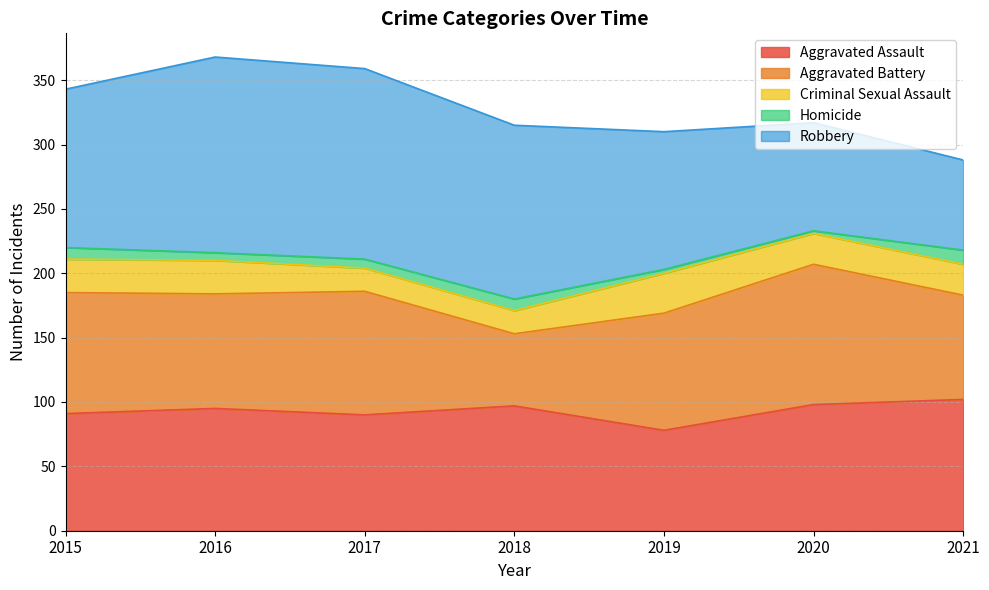

What is the difference between the maximum and second lowest values in the Aggravated Battery series?

28